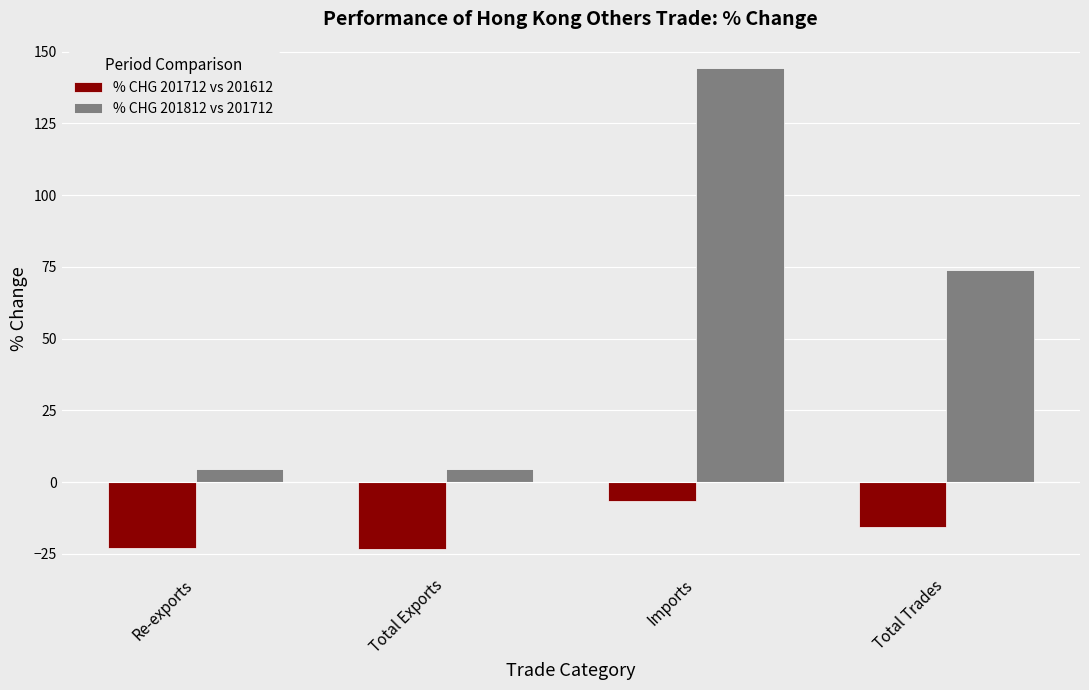

Is the value of % CHG 201812 vs 201712 at Imports greater than the value of % CHG 201712 vs 201612 at Total Exports?

Yes